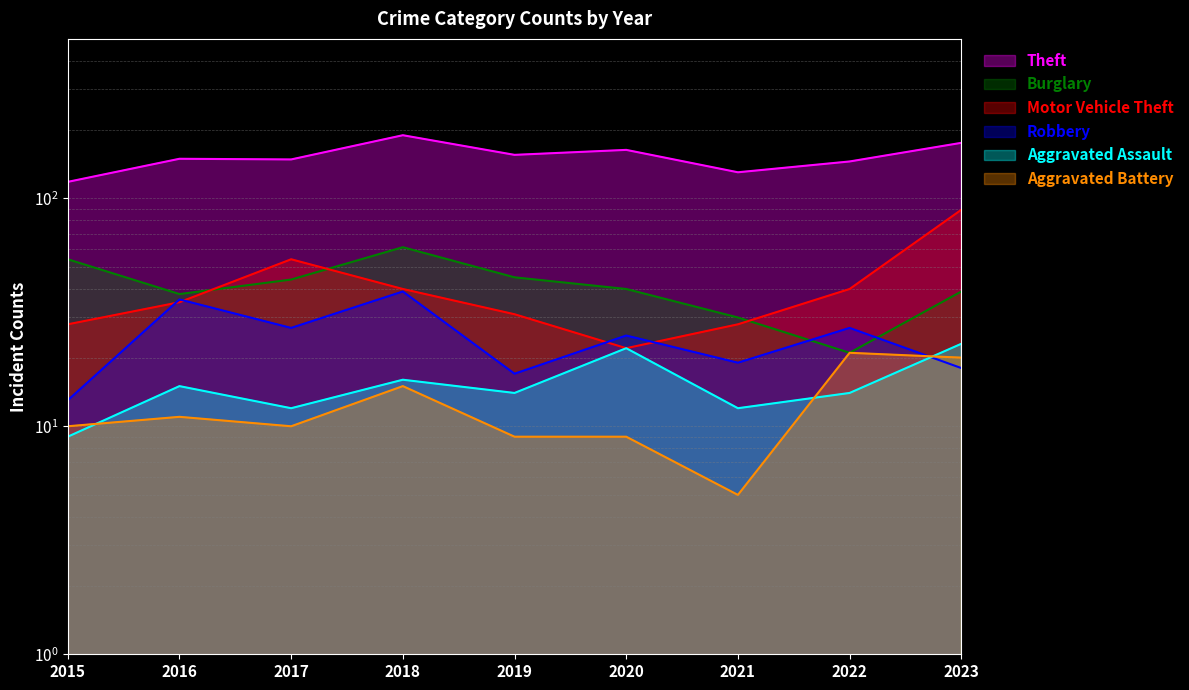

Which category has the highest value in the Aggravated Battery series?

2022